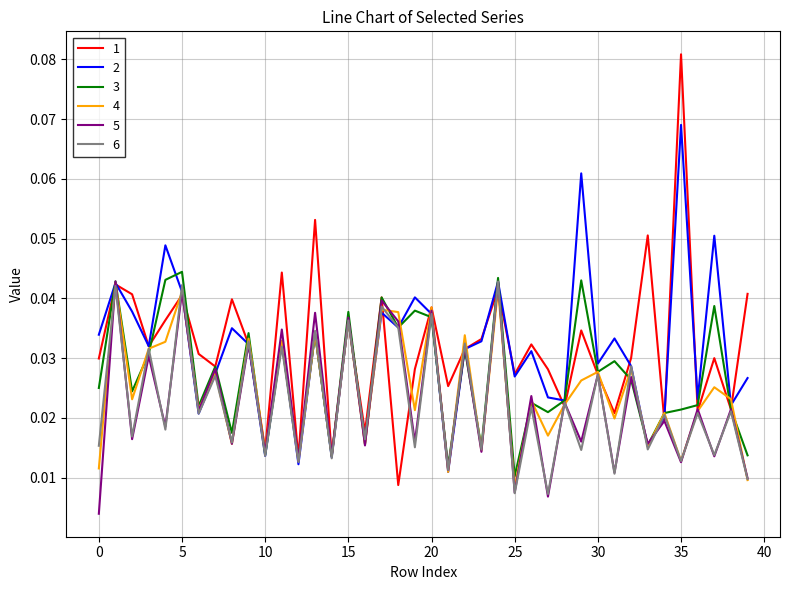

Does the chart have visible grid lines?

Yes